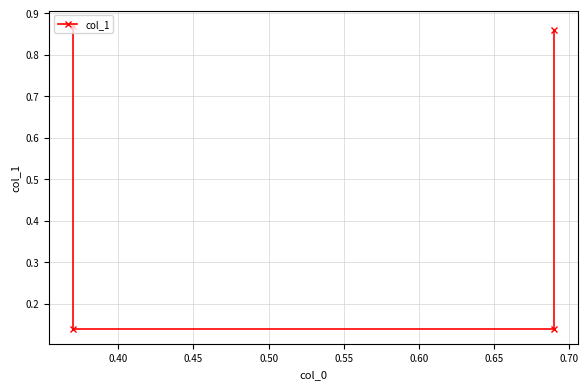

What is the sum of the values at 0.50 and 0.45?

1.0